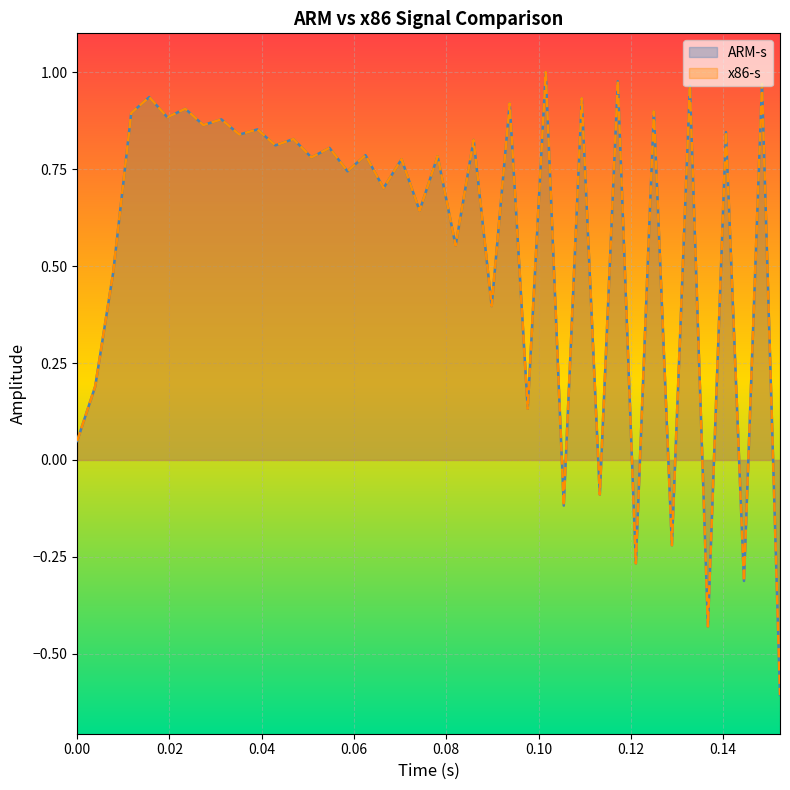

What is the minimum value shown in the chart?

-0.6